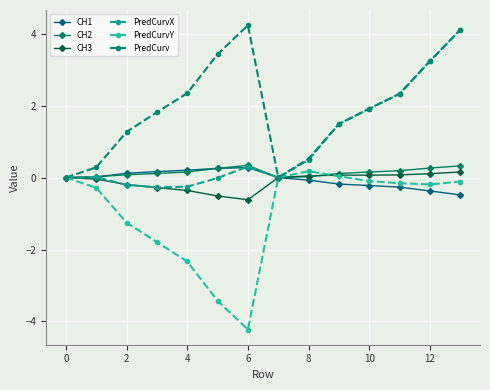

What are all the series names shown in the legend?

CH1, CH2, CH3, PredCurvX, PredCurvY, PredCurv